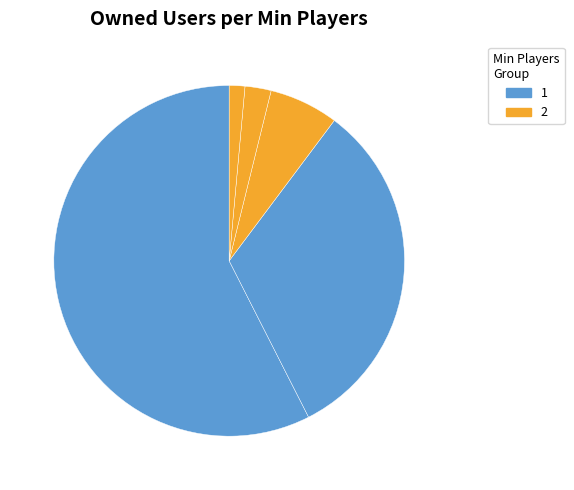

Count the number of slices in the pie.

5